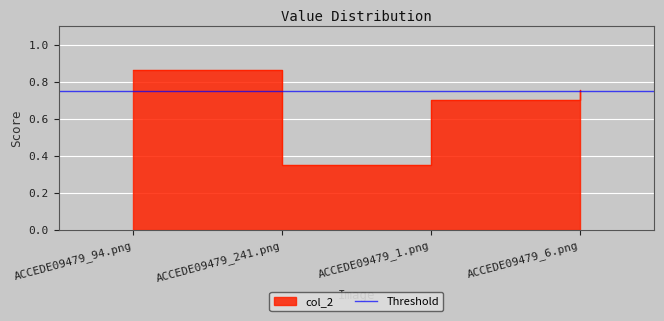

How many interior local valleys (lower than both neighbors) does the data have?

1